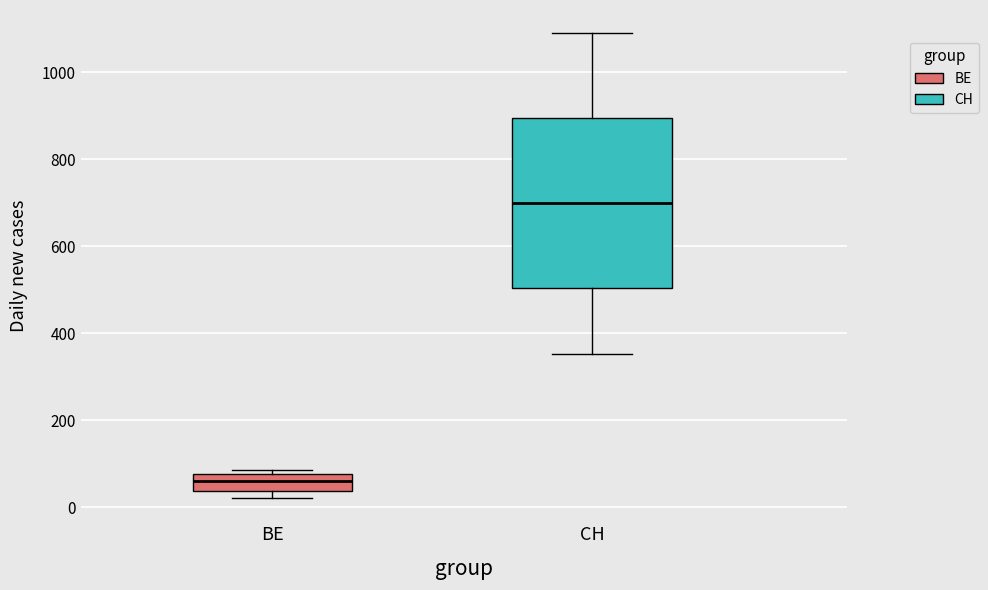

Reading left to right, read every box against the y-axis: the position of its median line, the range the box covers, and the ends of its whiskers. The values are not printed on the chart, so give them approximately, as read against the axis.

BE: median 60, box 40 to 80, whiskers 20 to 80 (just above the box's upper edge)
CH: median 700, box 500 to 900, whiskers 360 to 1100